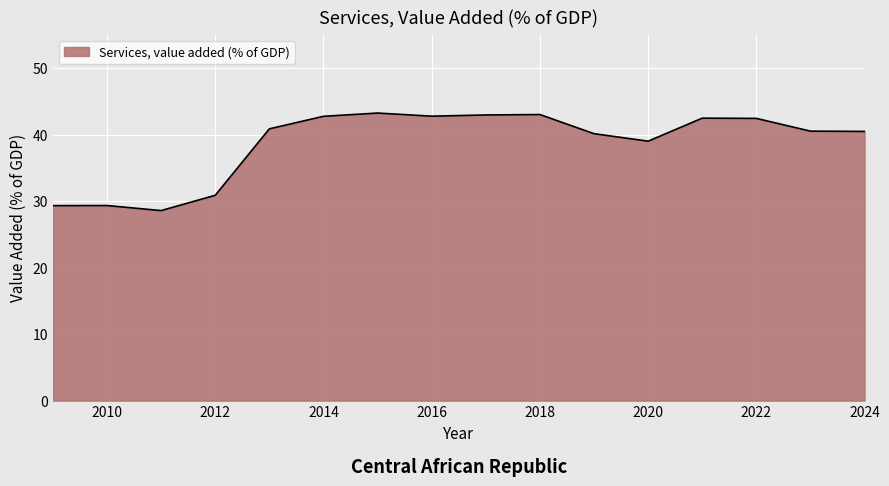

What is the difference between the maximum and minimum values?

14.7